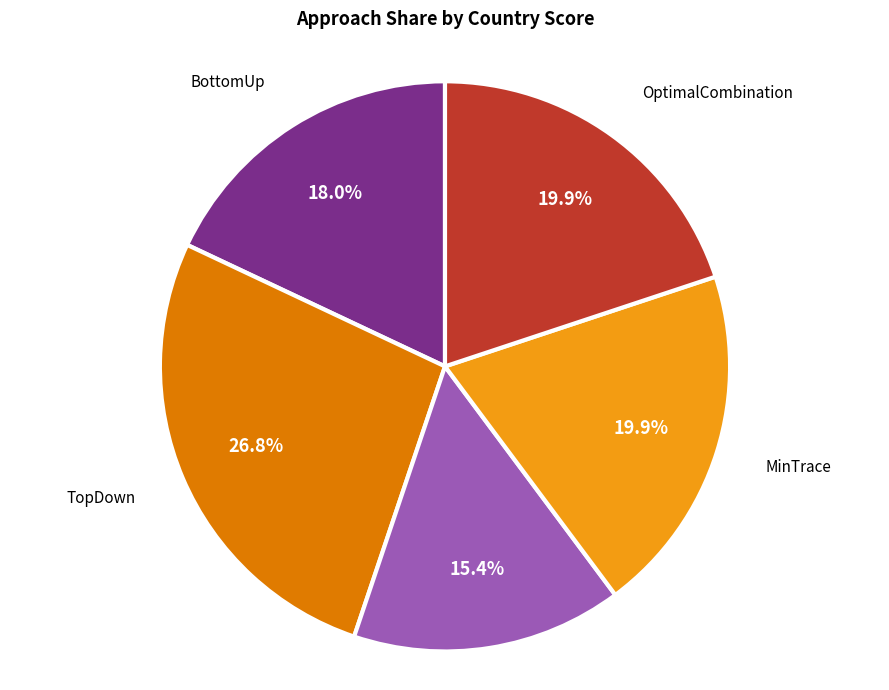

Between MinTrace and TopDown, which is larger?

TopDown